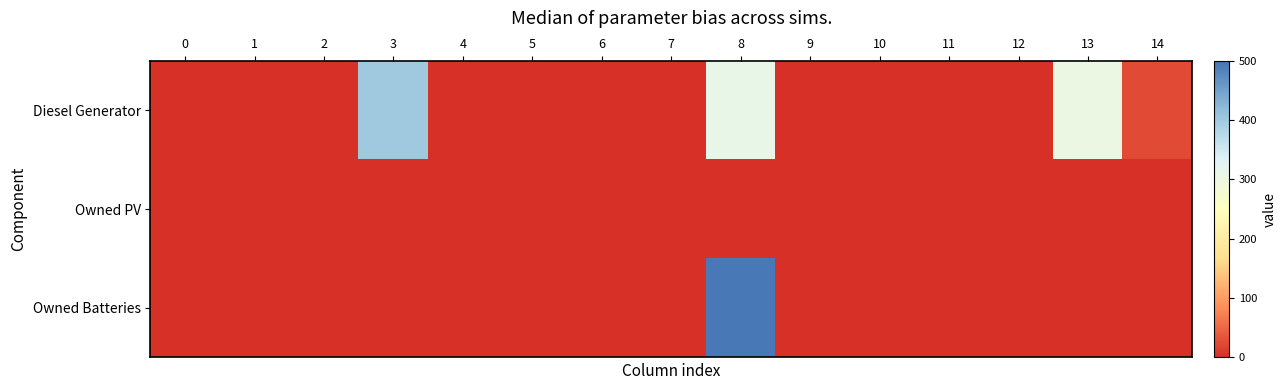

At which category is the sum across all series the highest?

8